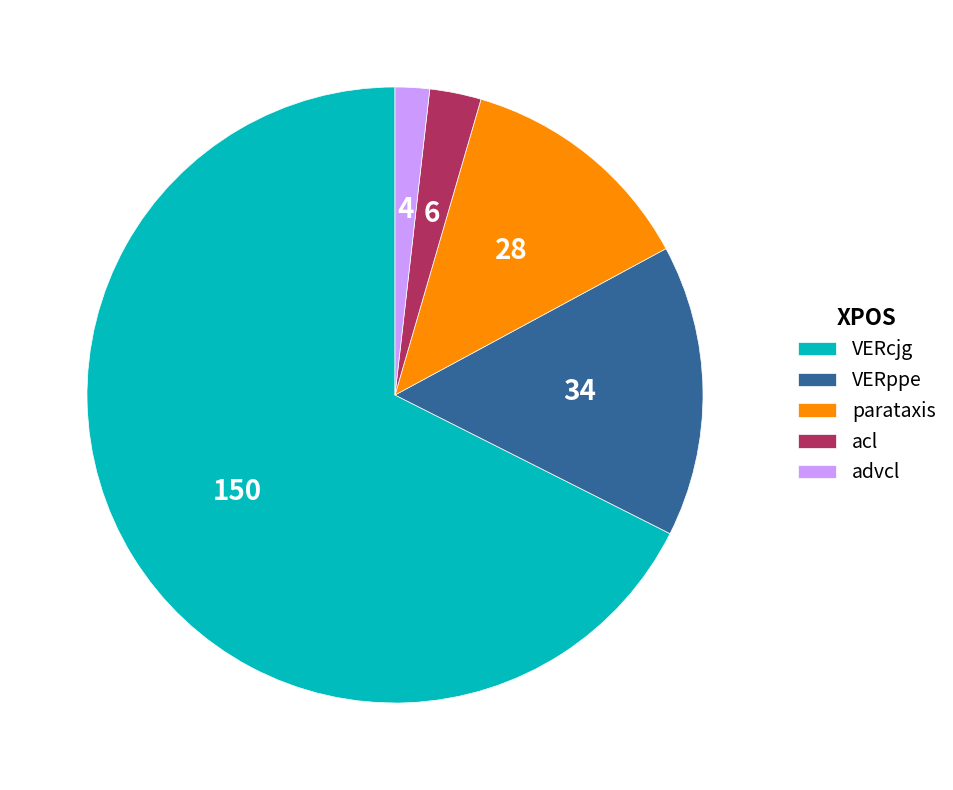

Approximately how many times larger is the value at parataxis compared to VERppe?

0.8